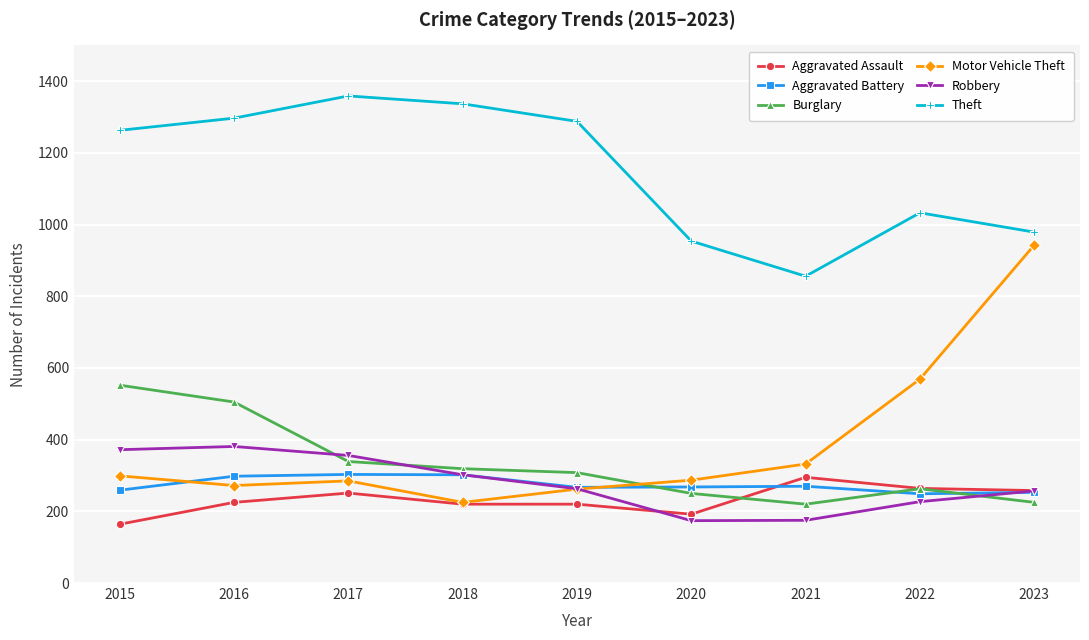

True or false: Motor Vehicle Theft and Theft intersect in this chart.

False